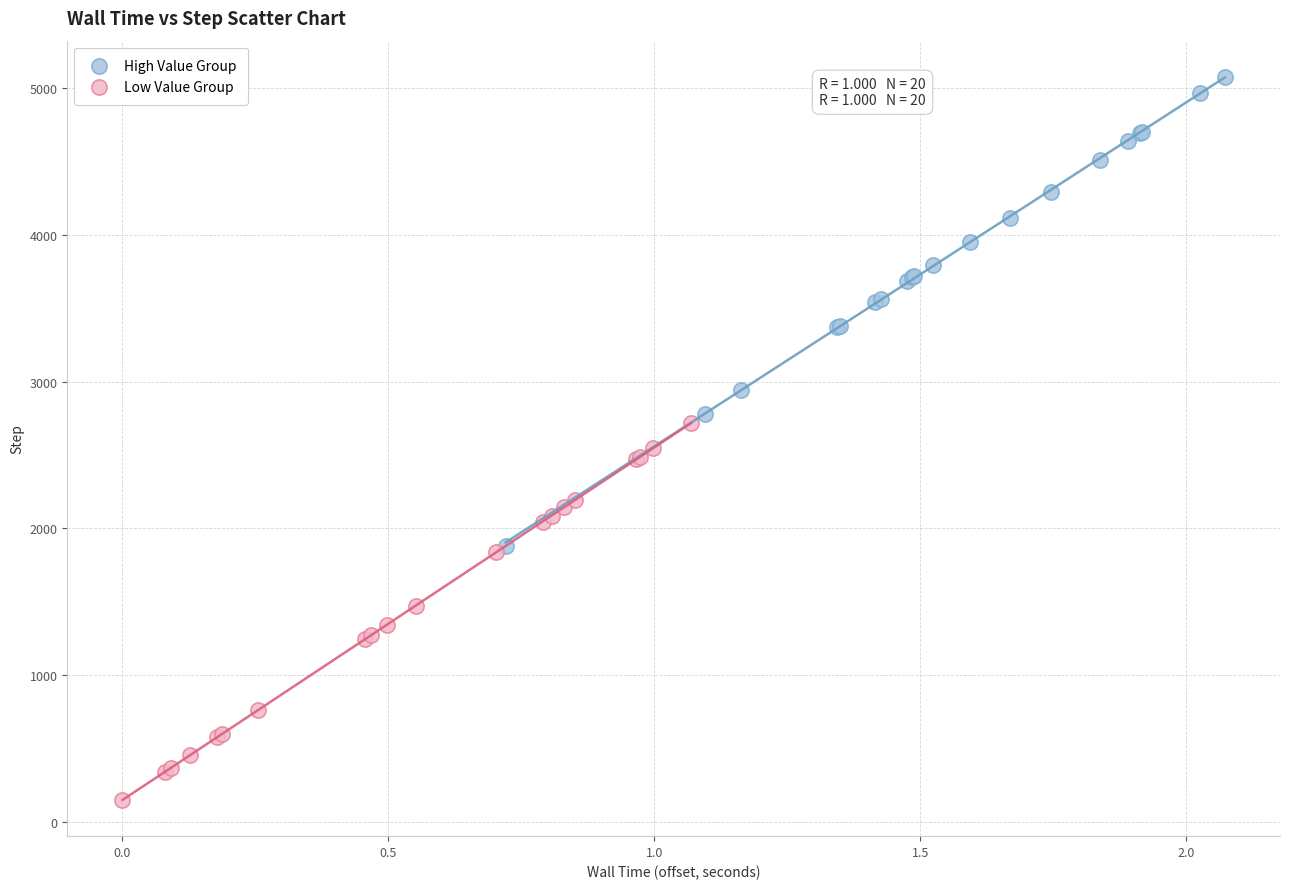

Which series reaches the maximum Y coordinate?

High Value Group